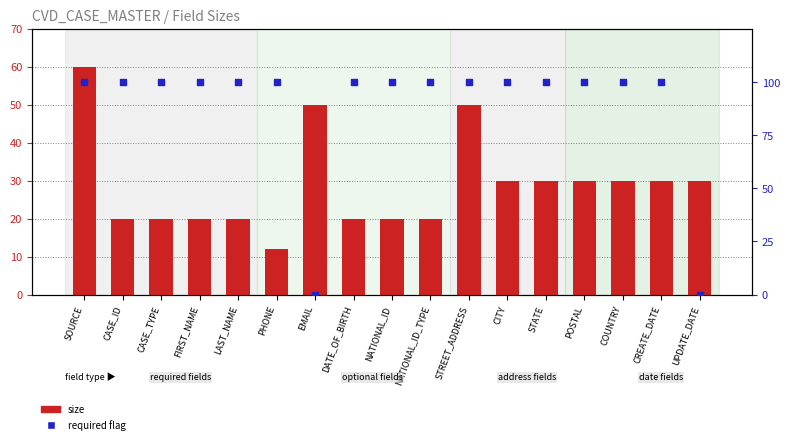

Which series has the widest spread of Y values?

required flag